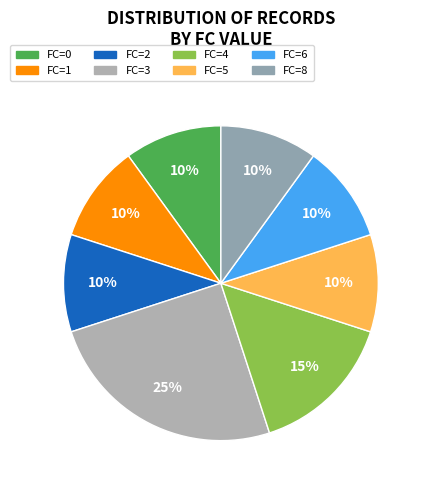

How many slices are in this pie chart?

8